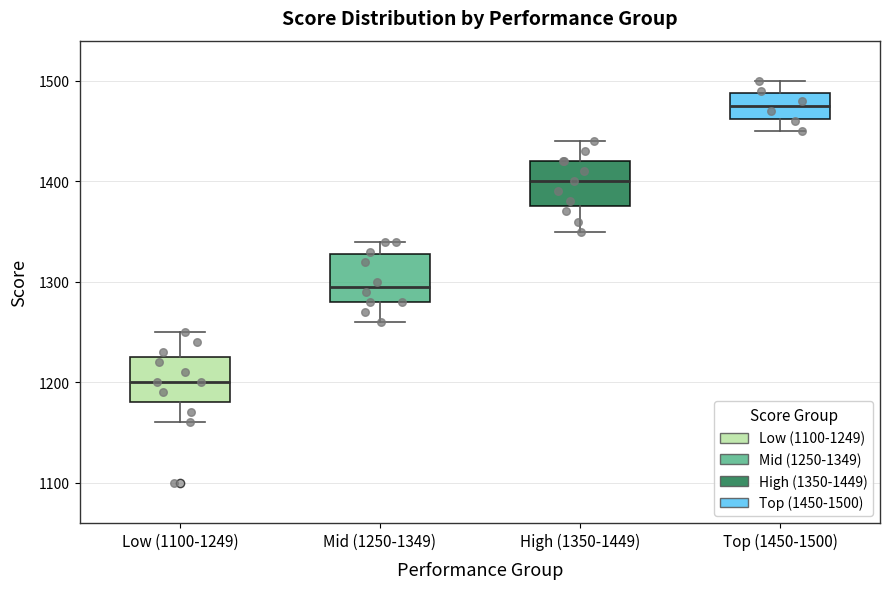

Where is the upper edge of the box for Mid (1250-1349) on the y-axis? The values are not printed on the chart, so give them approximately, as read against the axis.

1330